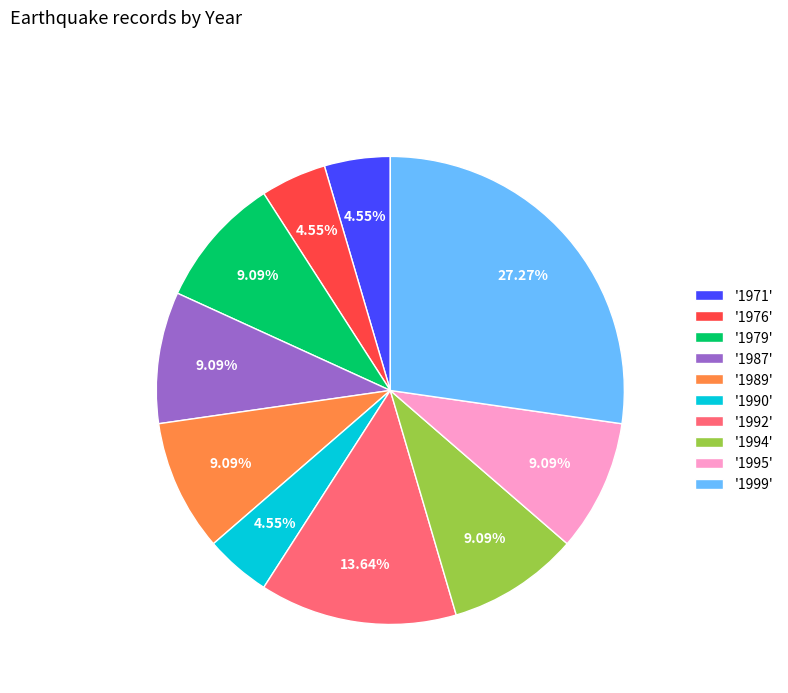

Does '1992' account for over 50% of the chart?

No